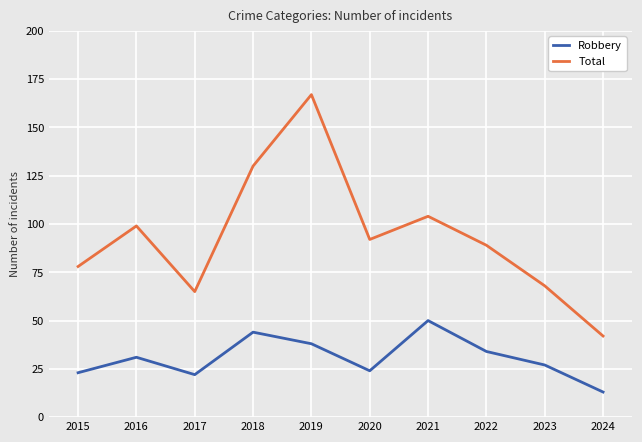

True or false: Robbery and Total intersect in this chart.

False